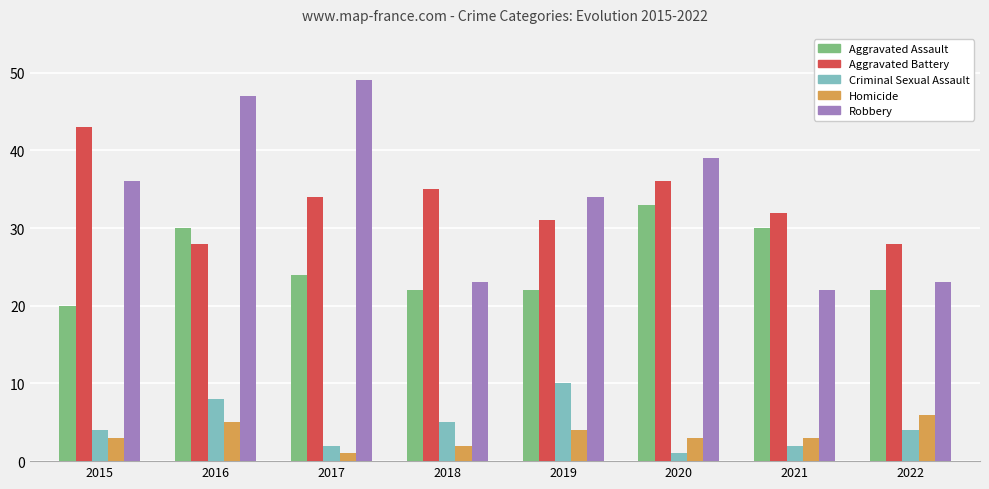

What is the difference between the highest and lowest values at 2018?

33